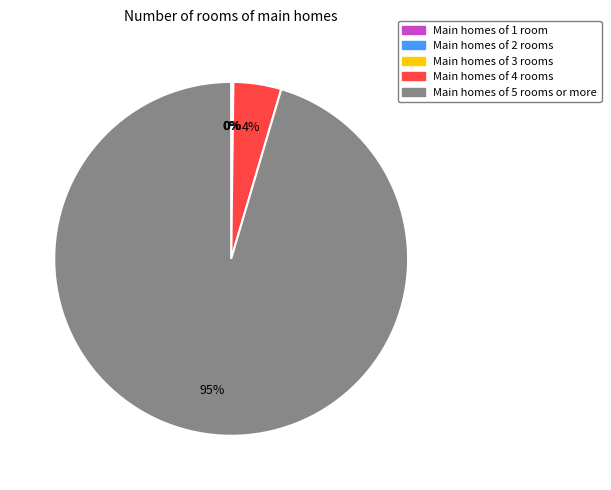

To the nearest percent, what is the average slice percentage?

20%